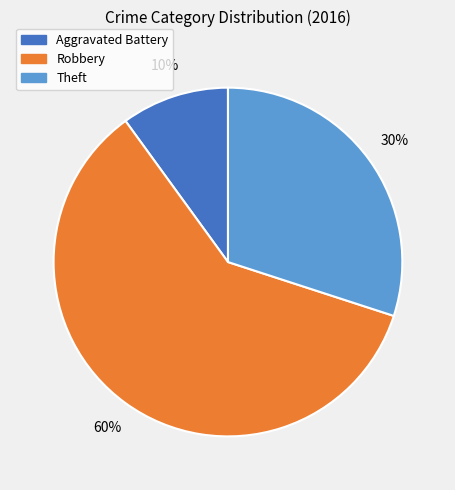

To the nearest percent, what is the difference between the largest and smallest slice percentages?

50%